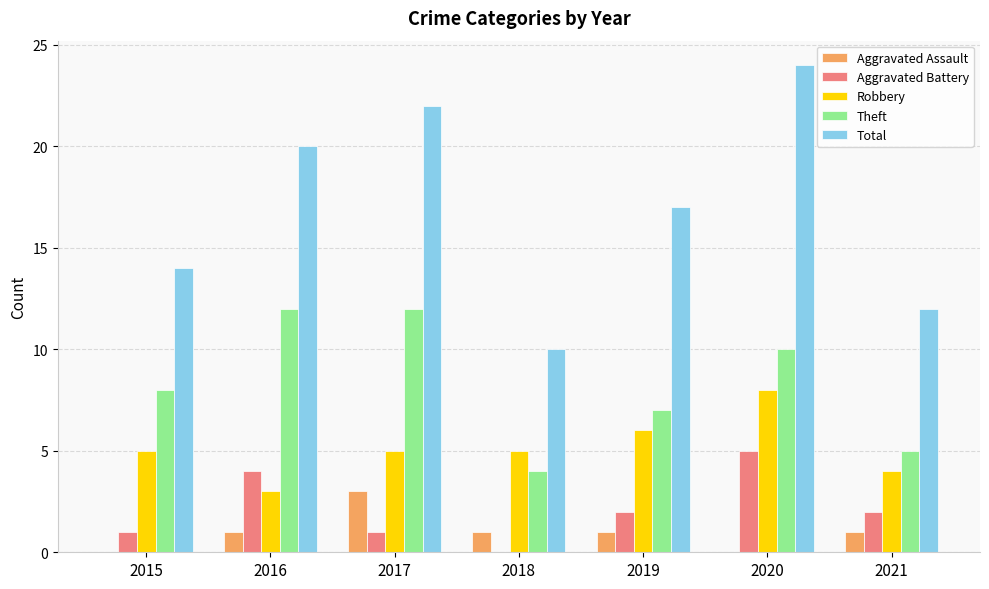

Are the bars grouped side by side (vs. stacked)?

Yes